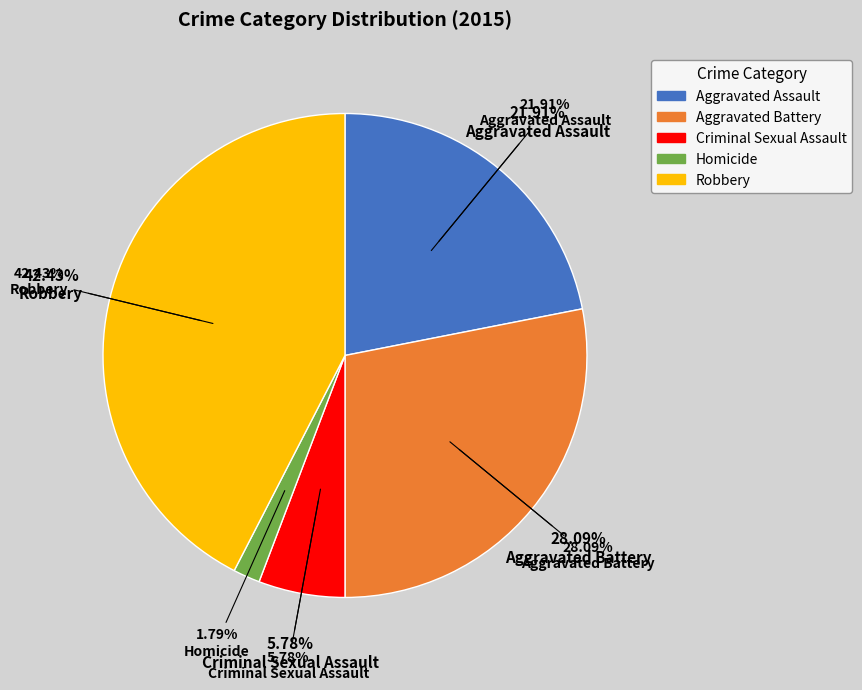

Combined, what portion of the pie is Robbery and Homicide?

44.2%